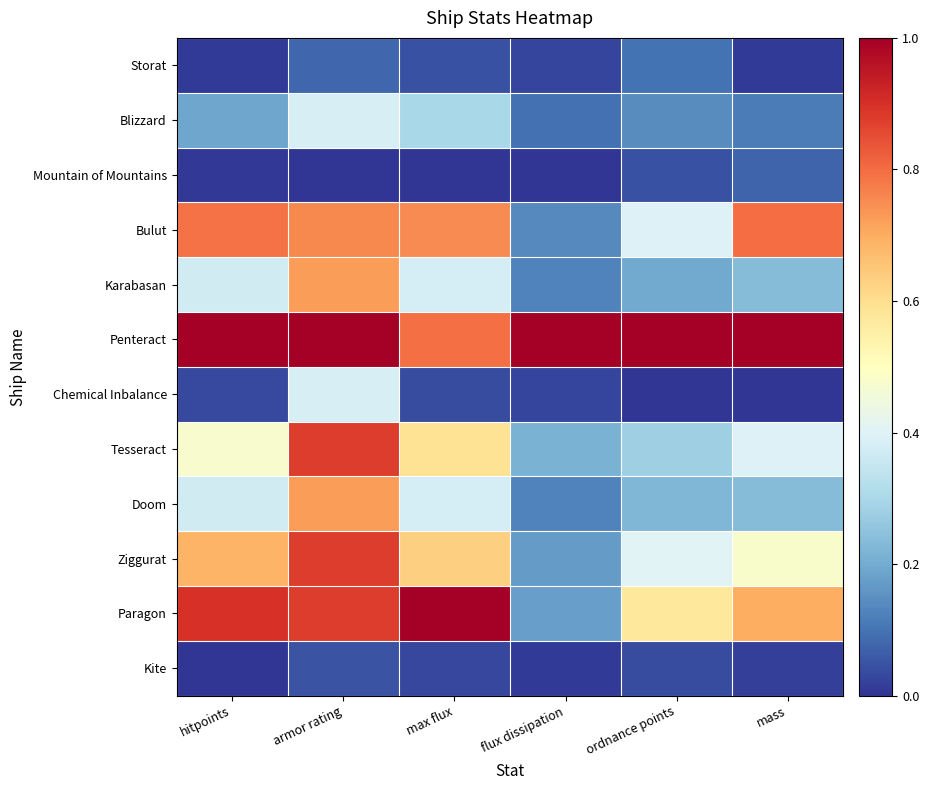

Which series has the widest spread of values?

Paragon